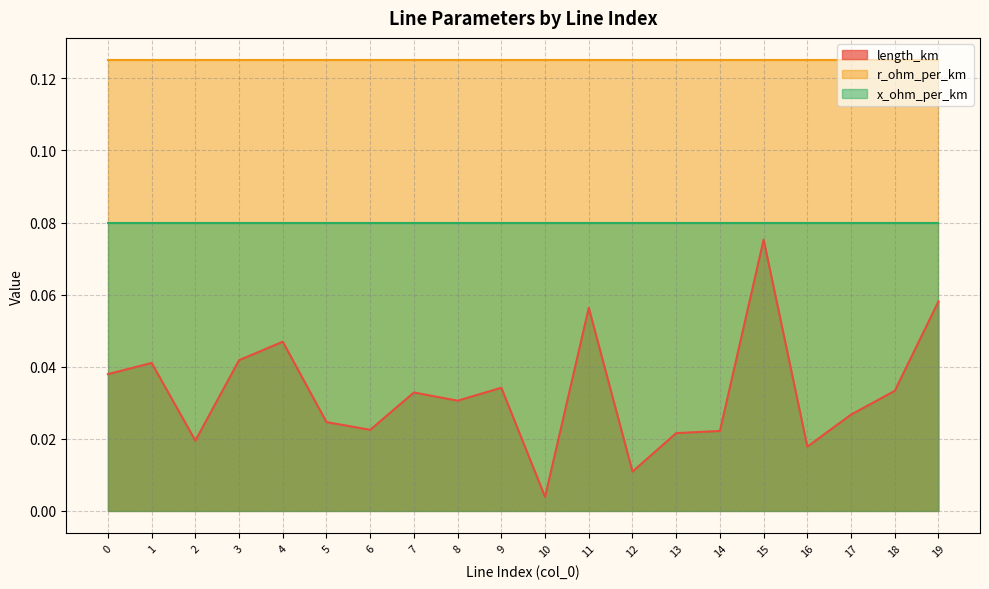

True or false: r_ohm_per_km and x_ohm_per_km cross at least once.

False